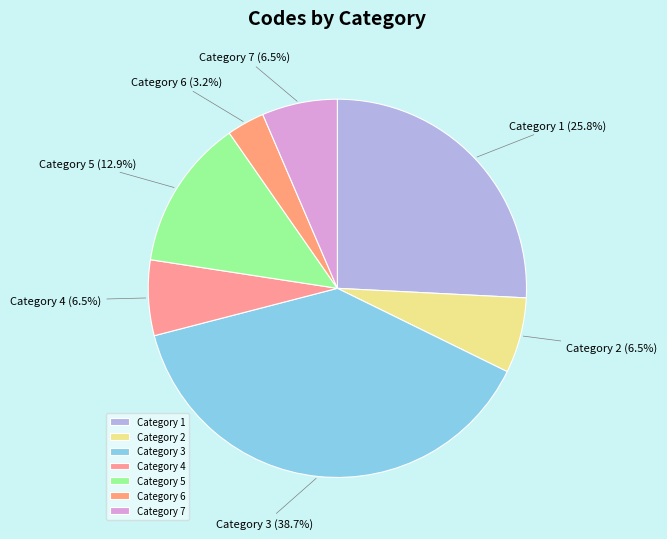

Combined, what portion of the pie is Category 1 and Category 7?

32.3%